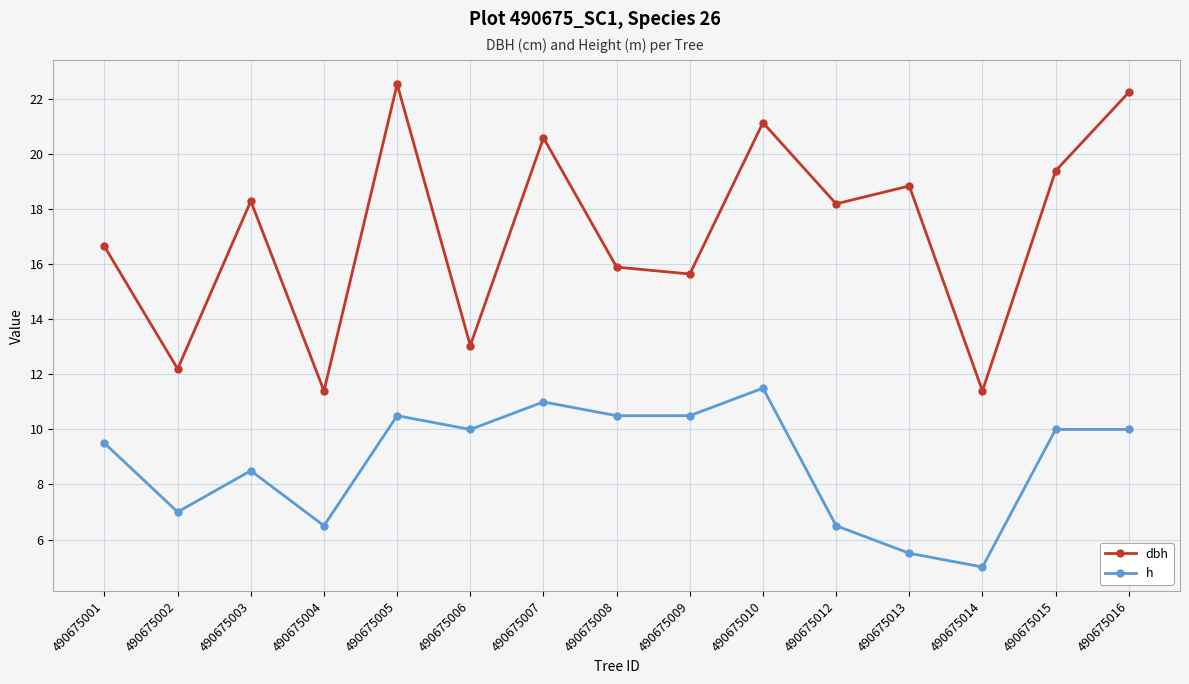

What is the maximum value for h?

11.5